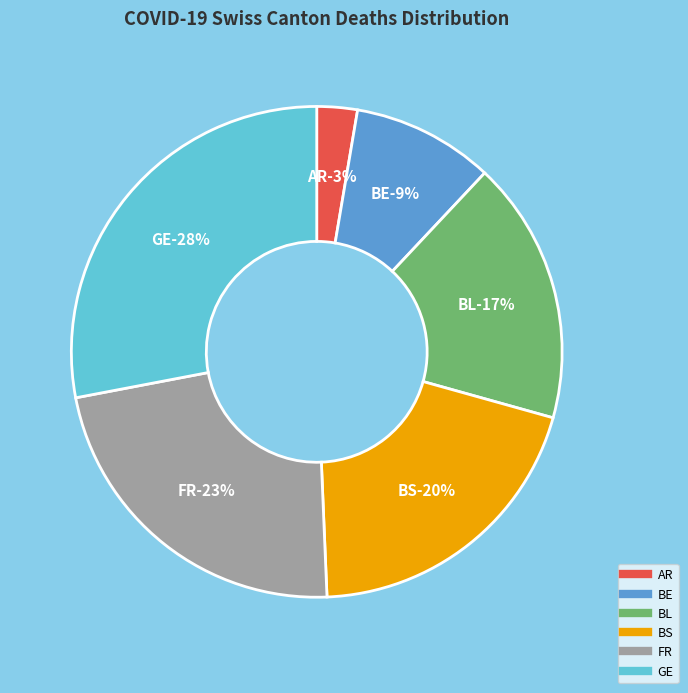

Which slice is the smallest?

AR